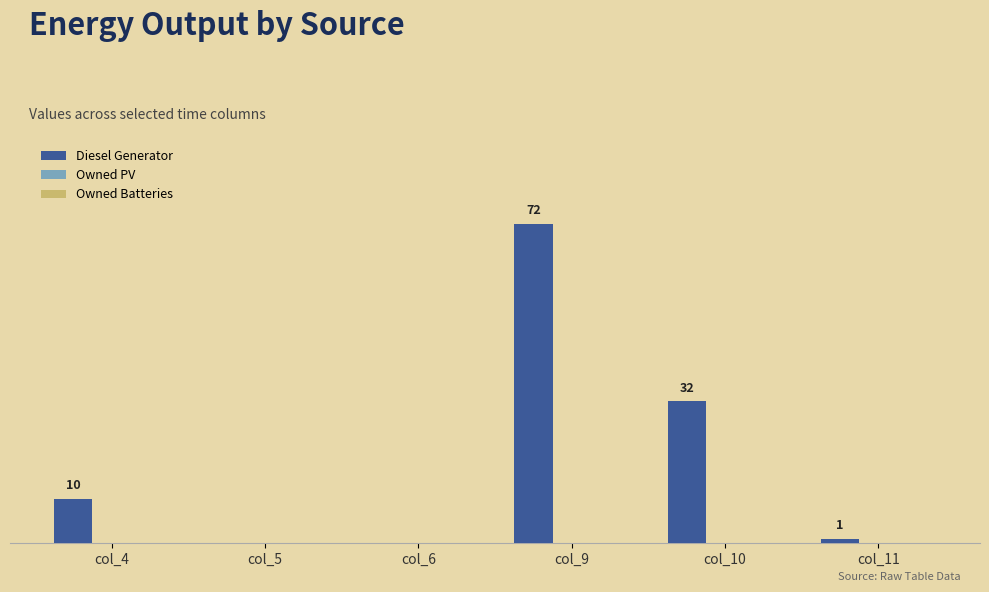

At which label is the value closest to 36?

col_10